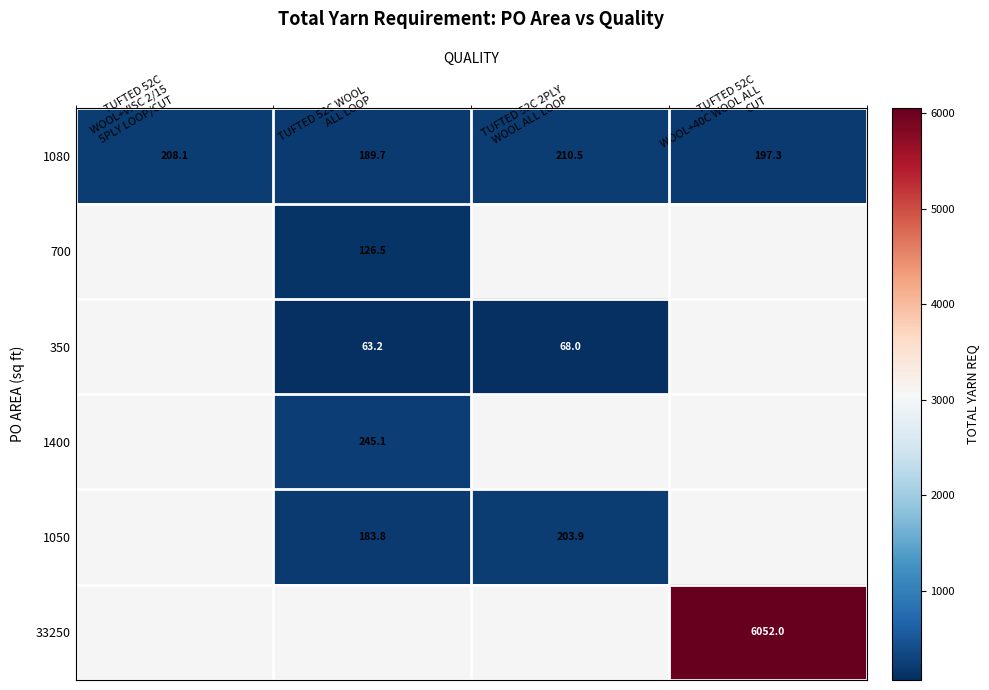

Between TUFTED 52C 2PLY
WOOL ALL LOOP and TUFTED 52C WOOL
ALL LOOP, which is larger?

TUFTED 52C 2PLY
WOOL ALL LOOP